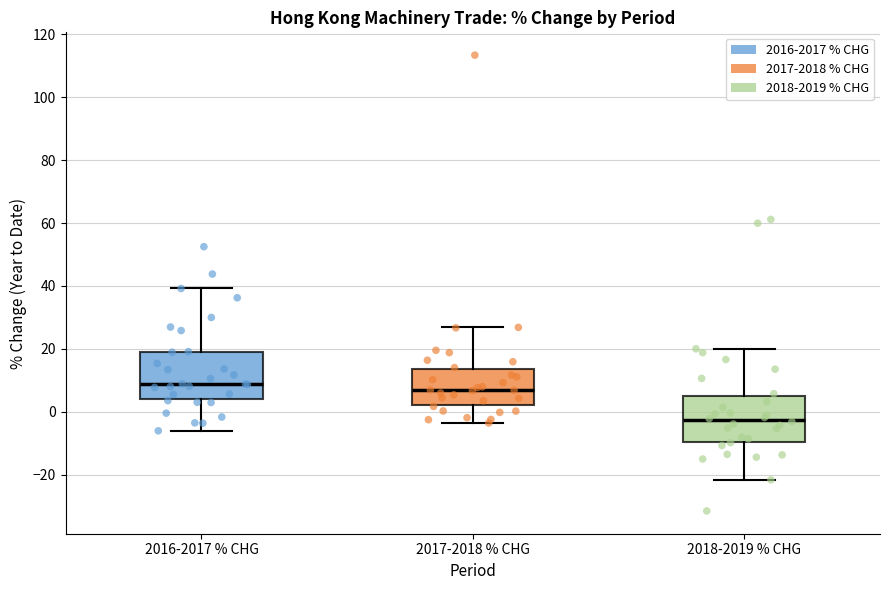

Reading left to right, read every box against the y-axis: the position of its median line, the range the box covers, and the ends of its whiskers. The values are not printed on the chart, so give them approximately, as read against the axis.

2016-2017 % CHG: median 8, box 4 to 20, whiskers -6 to 40
2017-2018 % CHG: median 6, box 2 to 14, whiskers -4 to 26
2018-2019 % CHG: median -2, box -10 to 6, whiskers -22 to 20